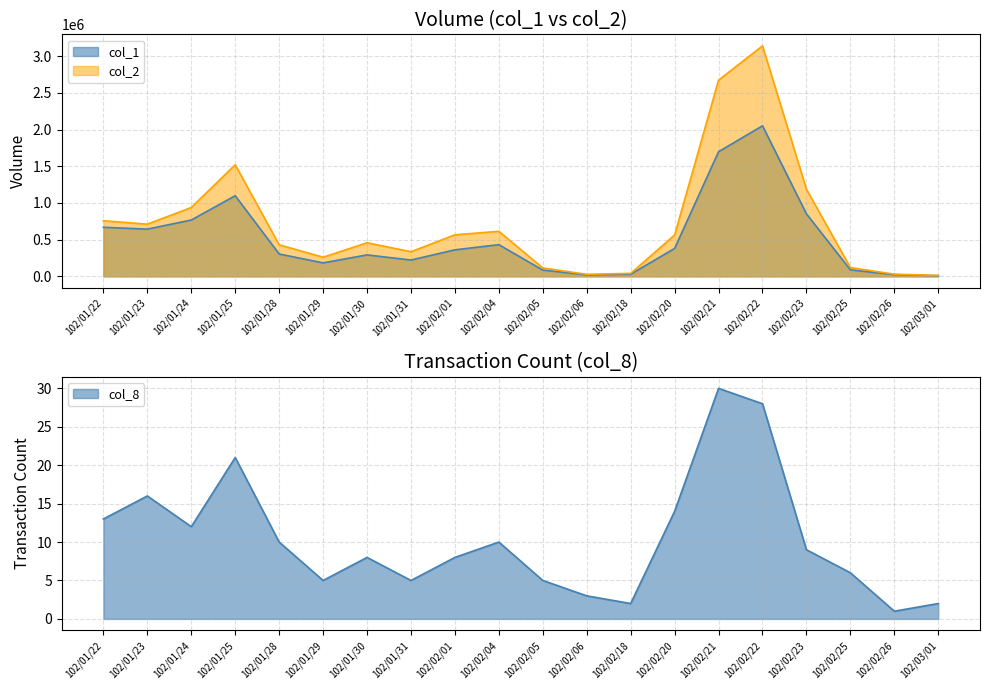

True or false: col_1 and col_2 cross at least once.

False